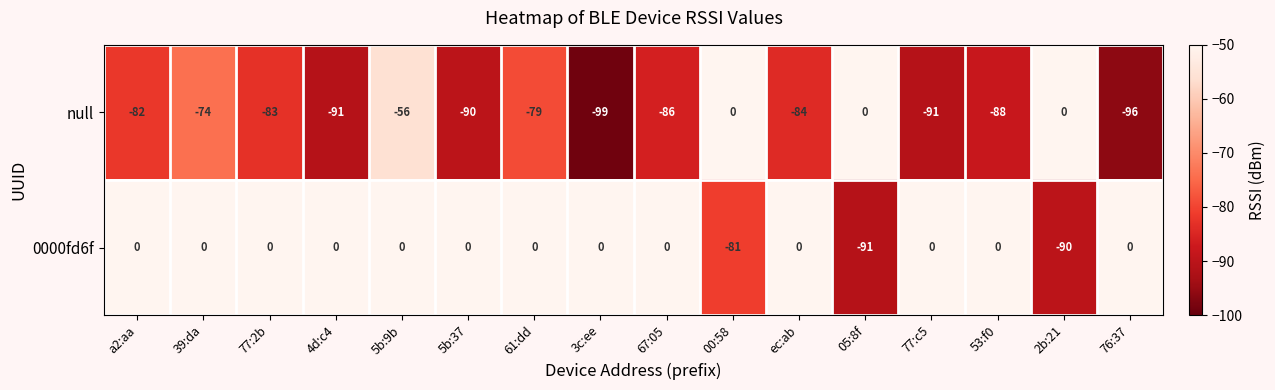

Which series has the largest total across all categories?

0000fd6f